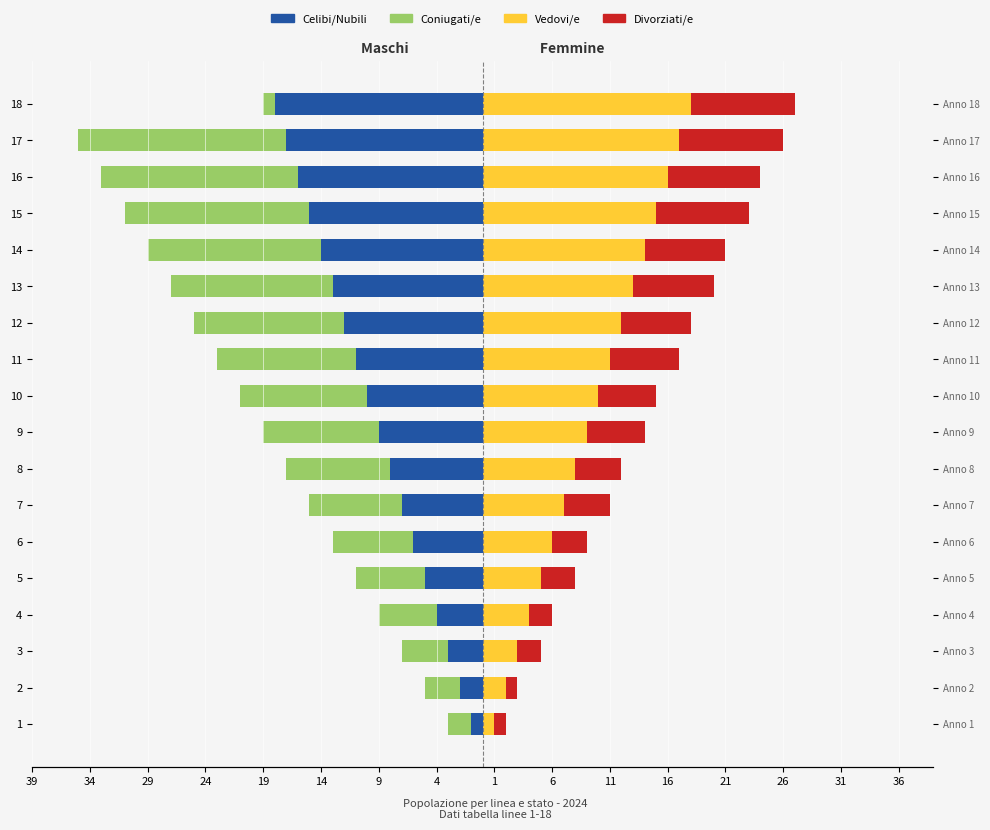

Which series has the largest range (max minus min)?

Coniugati/e